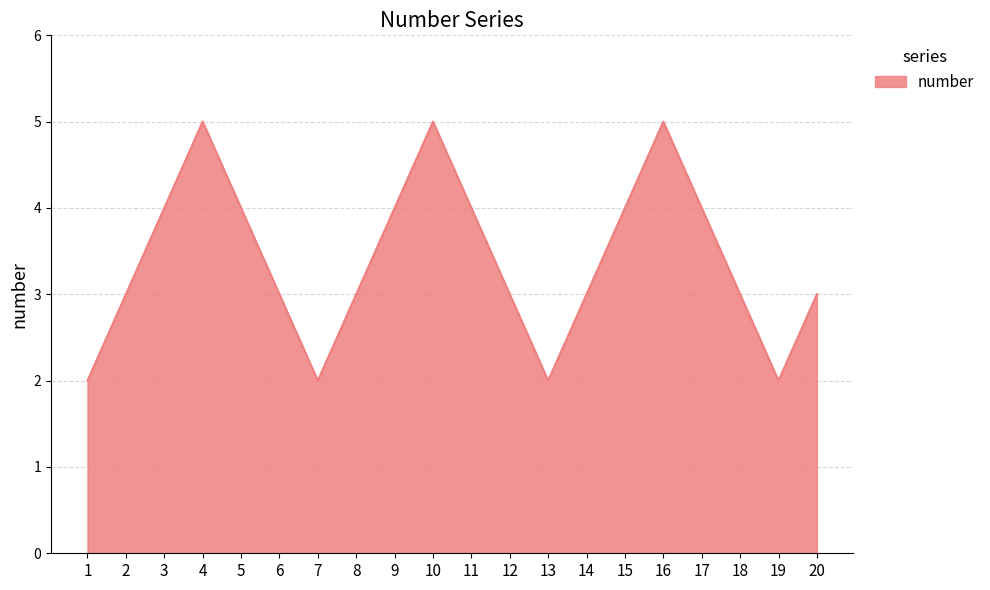

What is the maximum value shown in the chart?

5